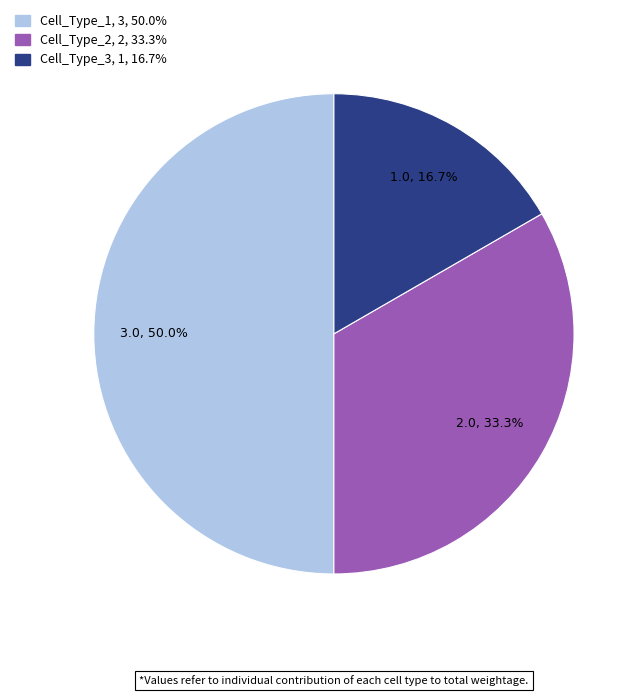

Count the number of slices in the pie.

3